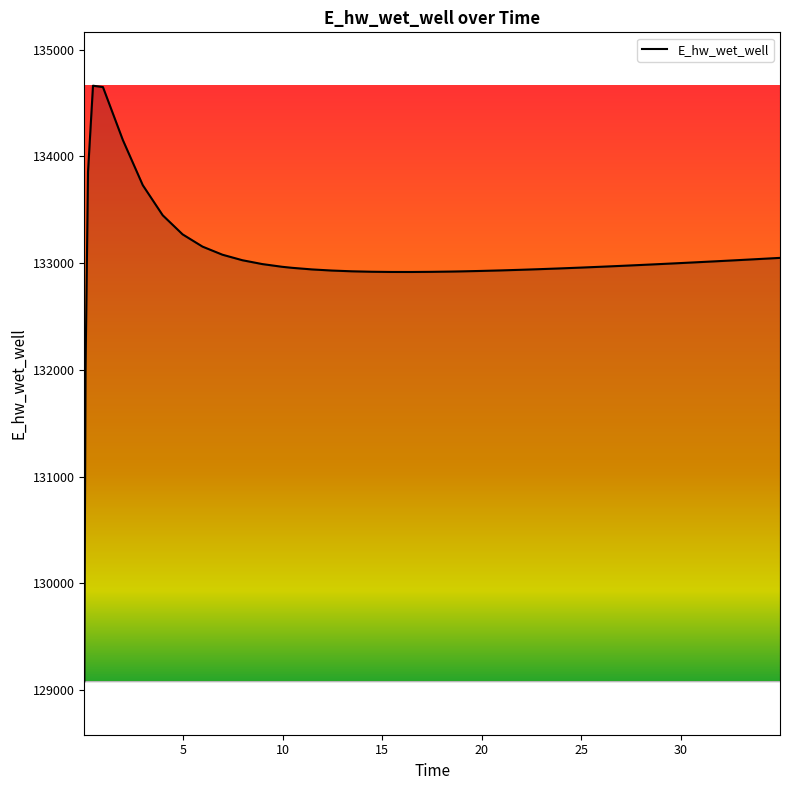

What is the smallest value displayed?

129083.2